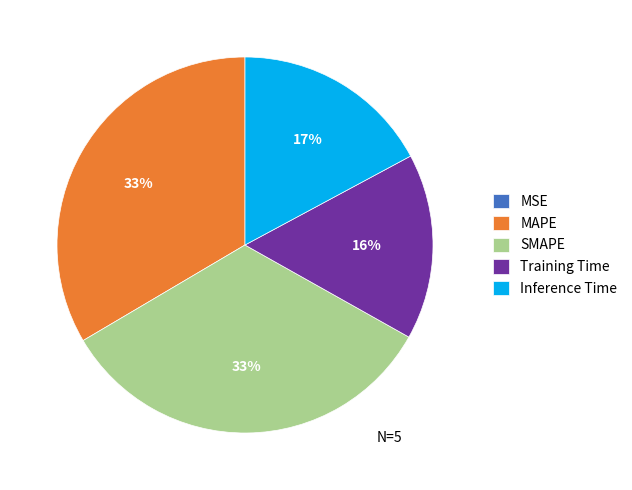

What percentage is the SMAPE slice, to the nearest percent?

33%